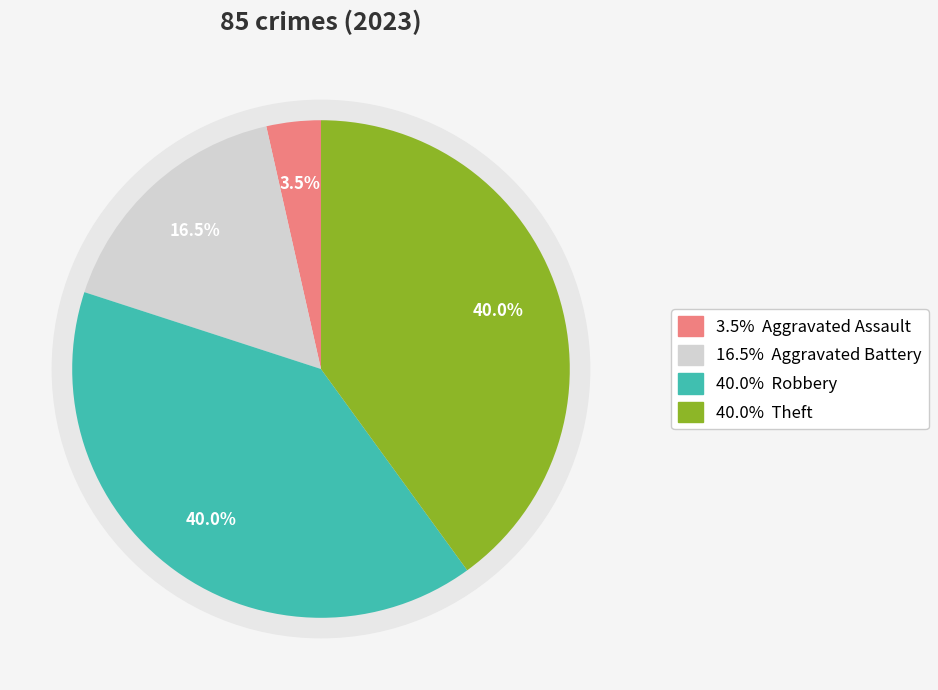

Approximately how many times larger is the value at Aggravated Battery compared to Robbery?

0.4